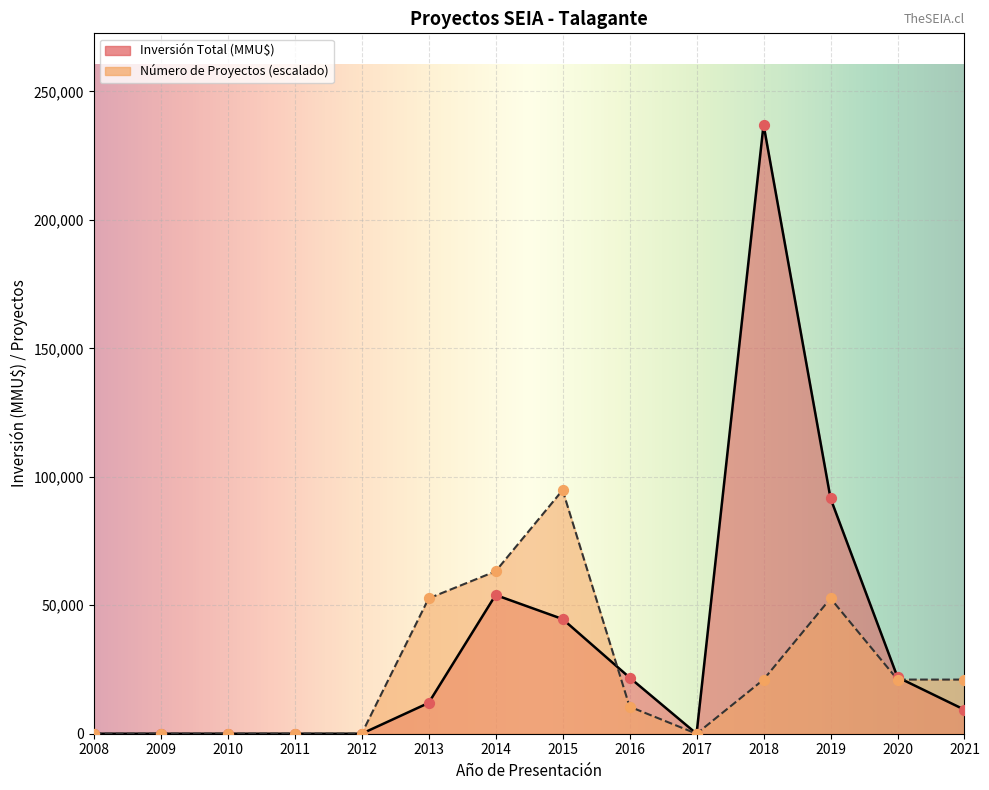

Which series contains the lowest Y value?

Número de Proyectos